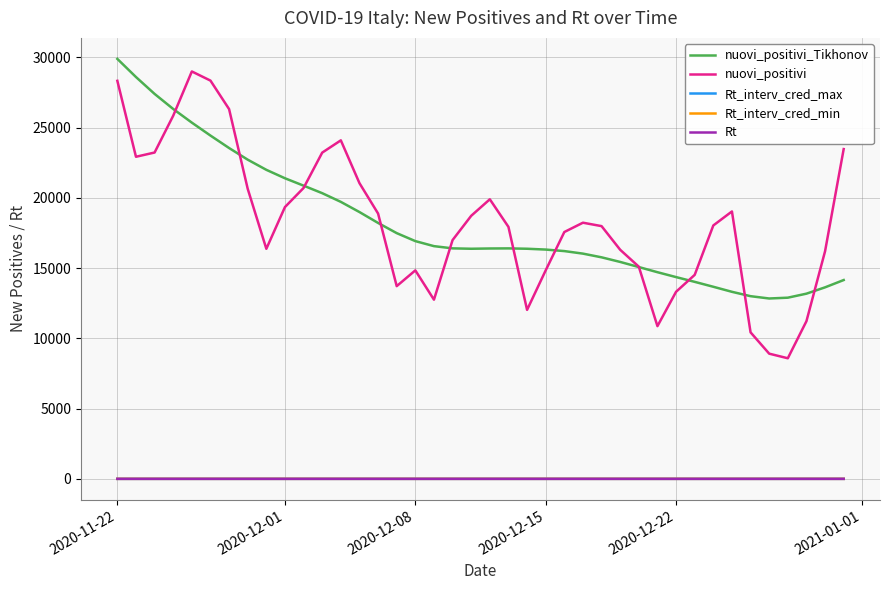

What is the greatest value displayed?

29897.9